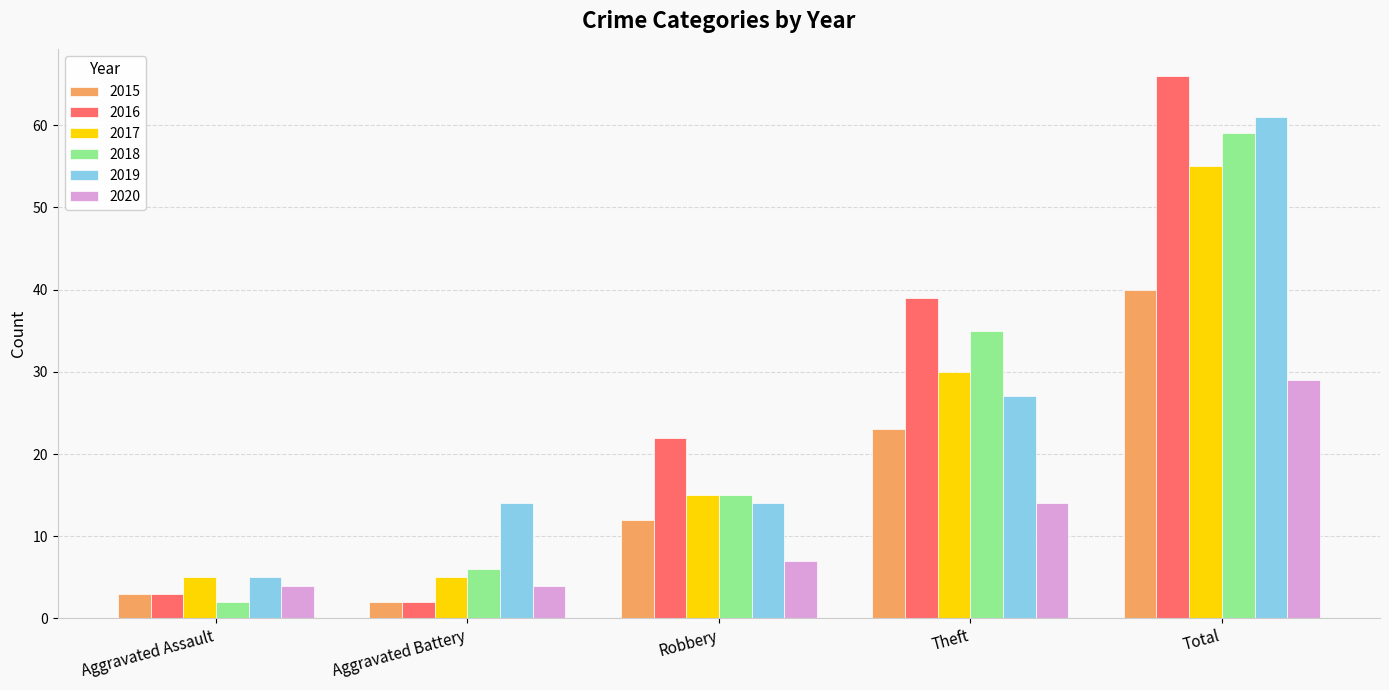

The 2018 series shows 9 at Robbery. True or false?

False